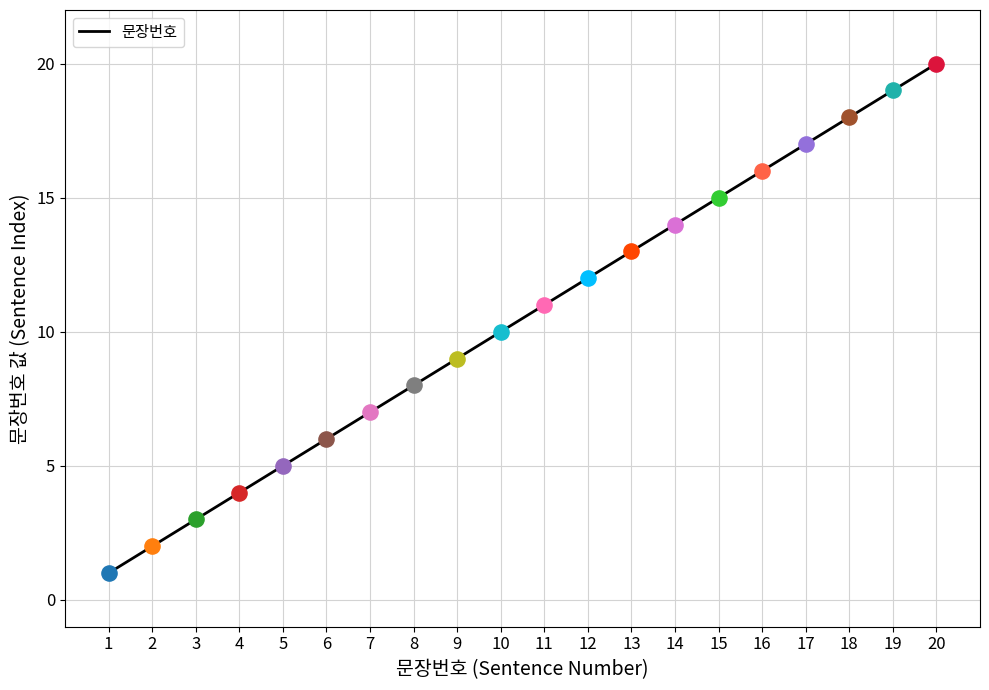

What is the change in value from 3 to 5?

+2